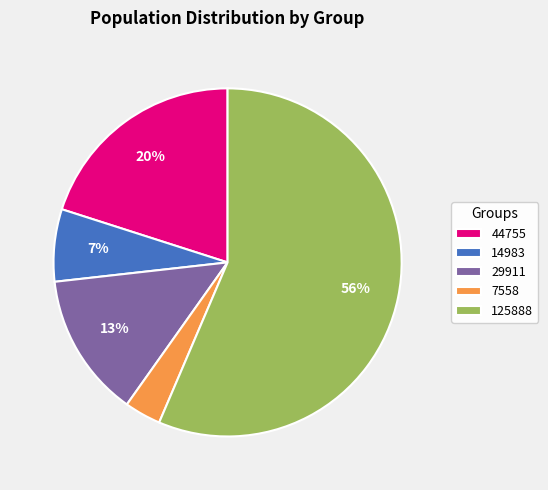

How many segments does this pie chart have?

5